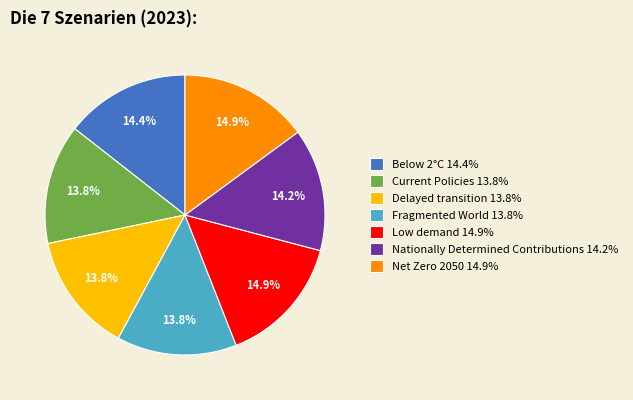

How much of the chart is everything except Net Zero 2050 14.9%?

85.1%